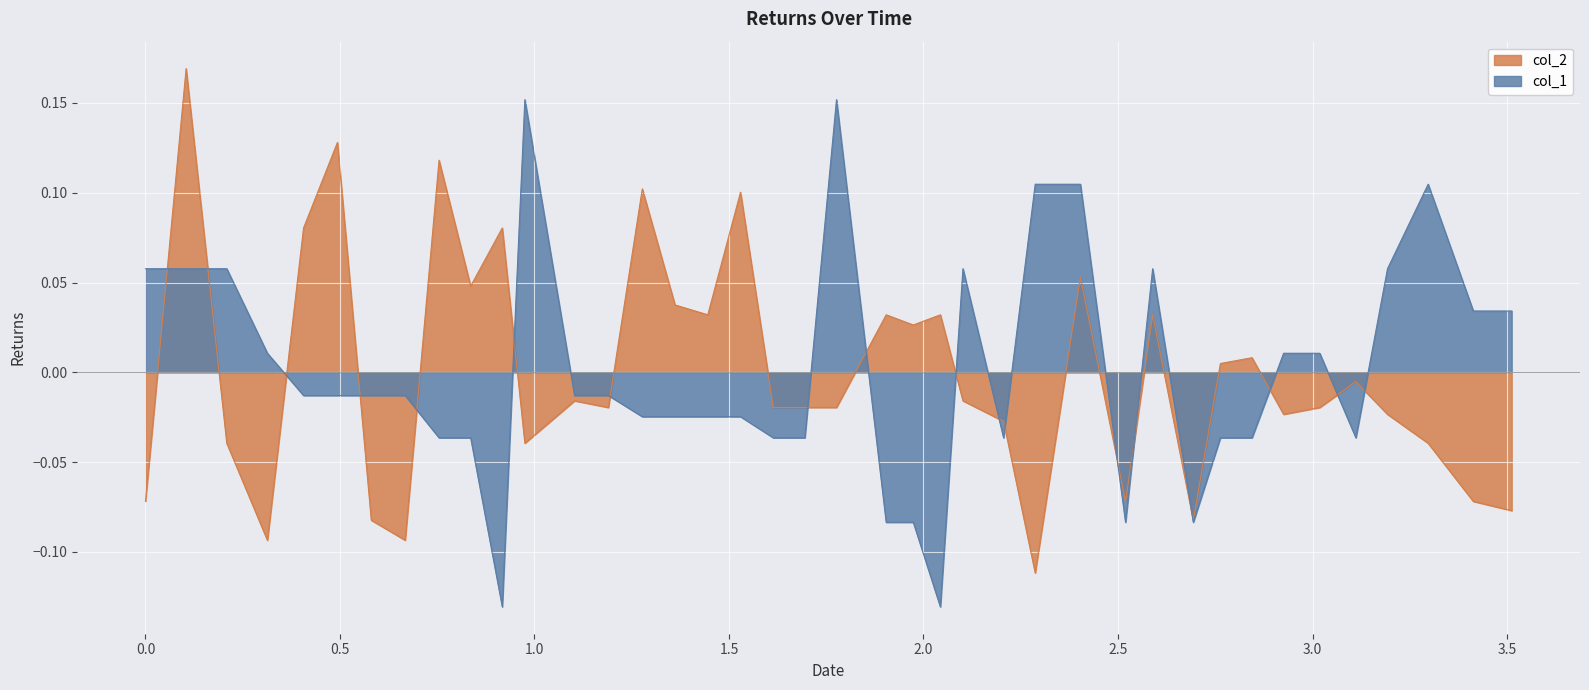

List the series in order of their peak value, lowest first.

col_1, col_2